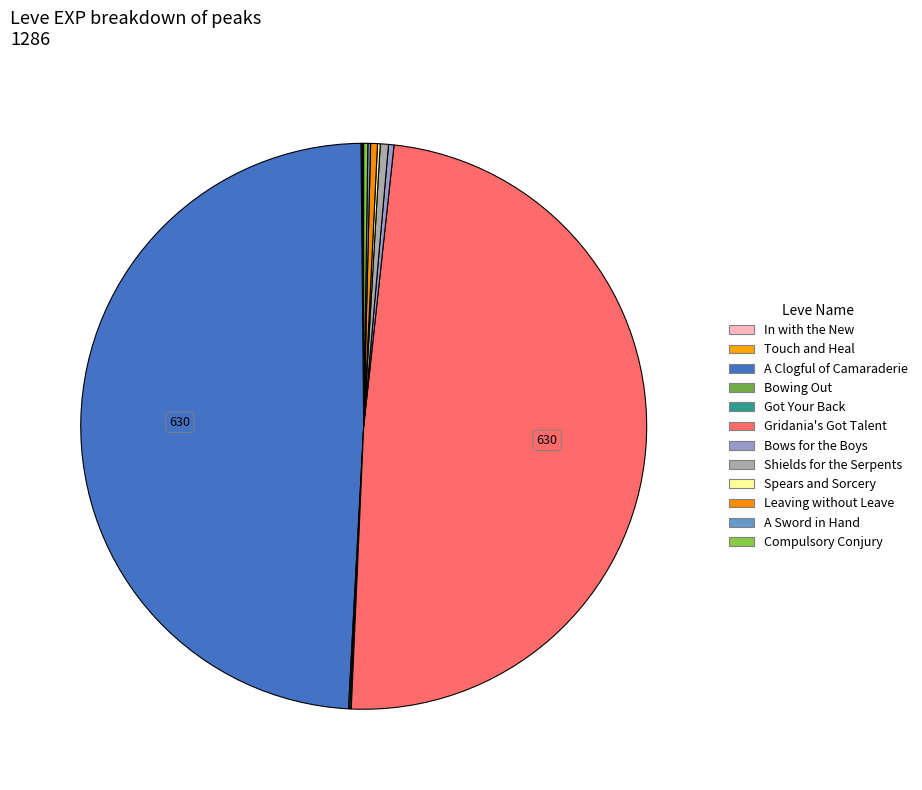

Count the number of slices in the pie.

12